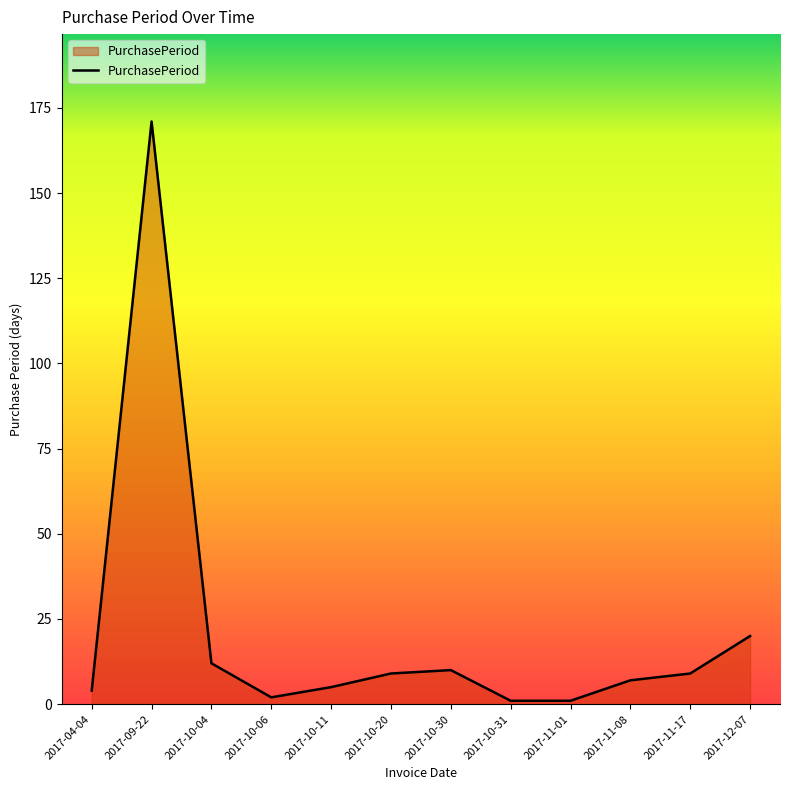

Where is the data nearest to the value 86?

2017-12-07